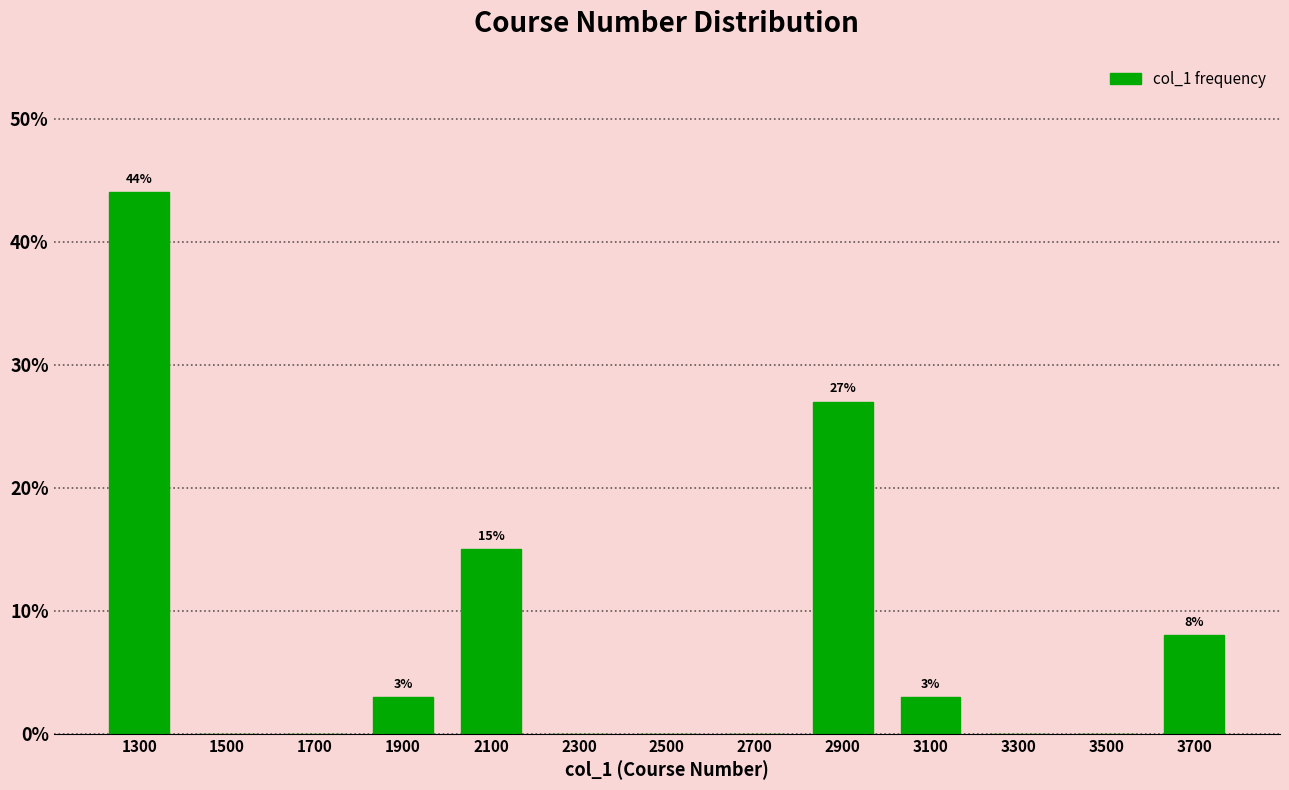

Over which range of the x-axis is the bar tallest?

1200 to 1400